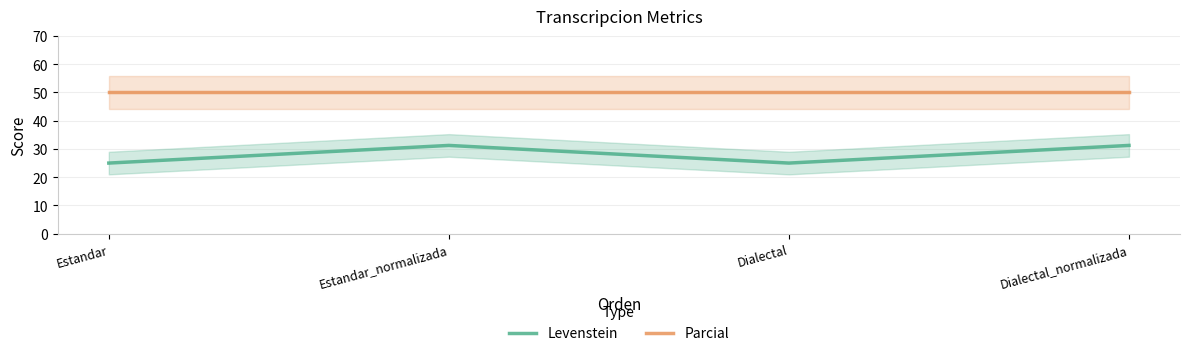

The value of Parcial at Dialectal_normalizada is 50.0. True or false?

True